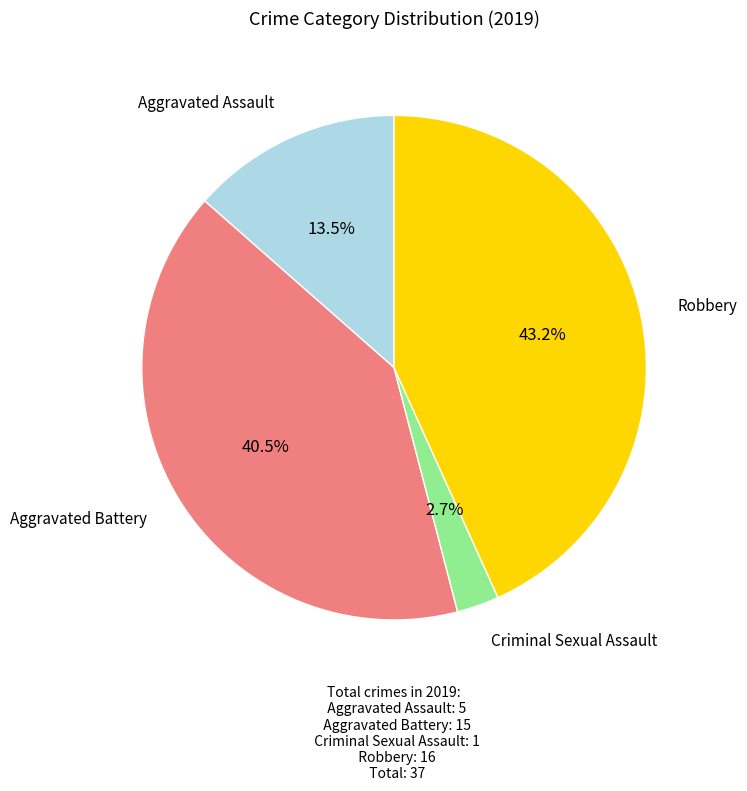

Is there a majority slice in this chart?

No